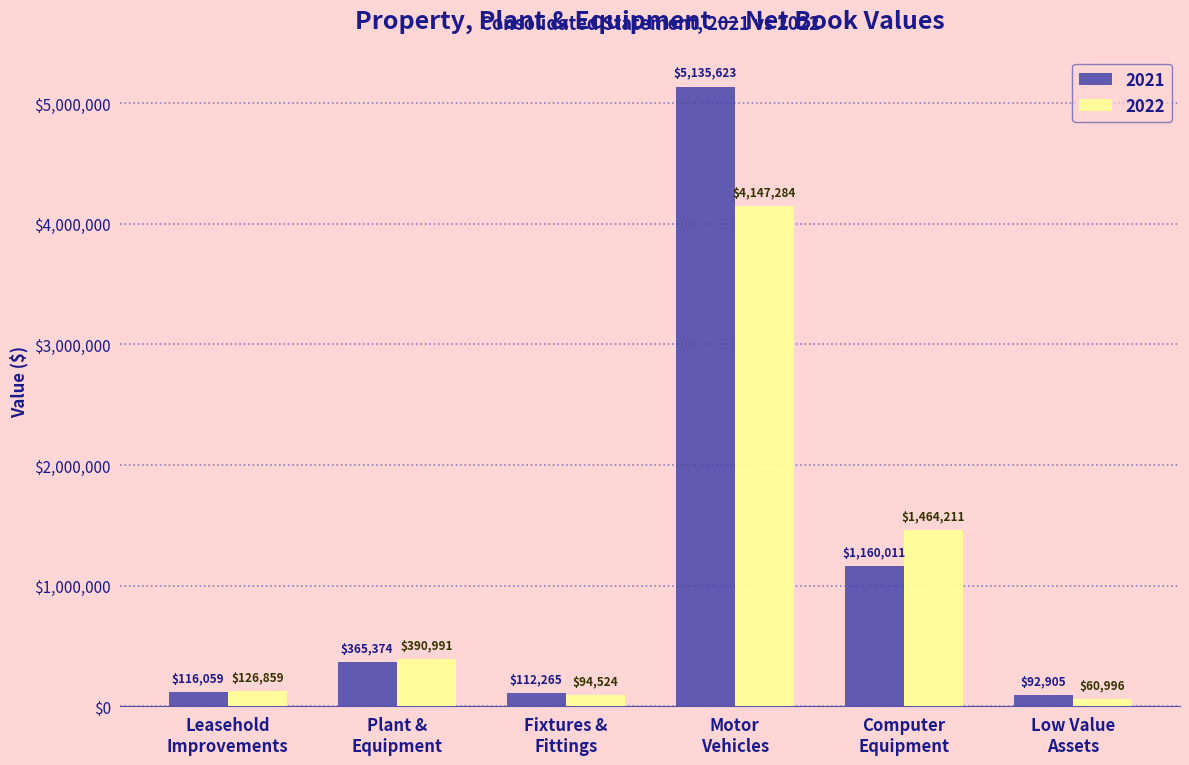

What is the difference between the second highest and minimum values in the 2022 series?

1403215